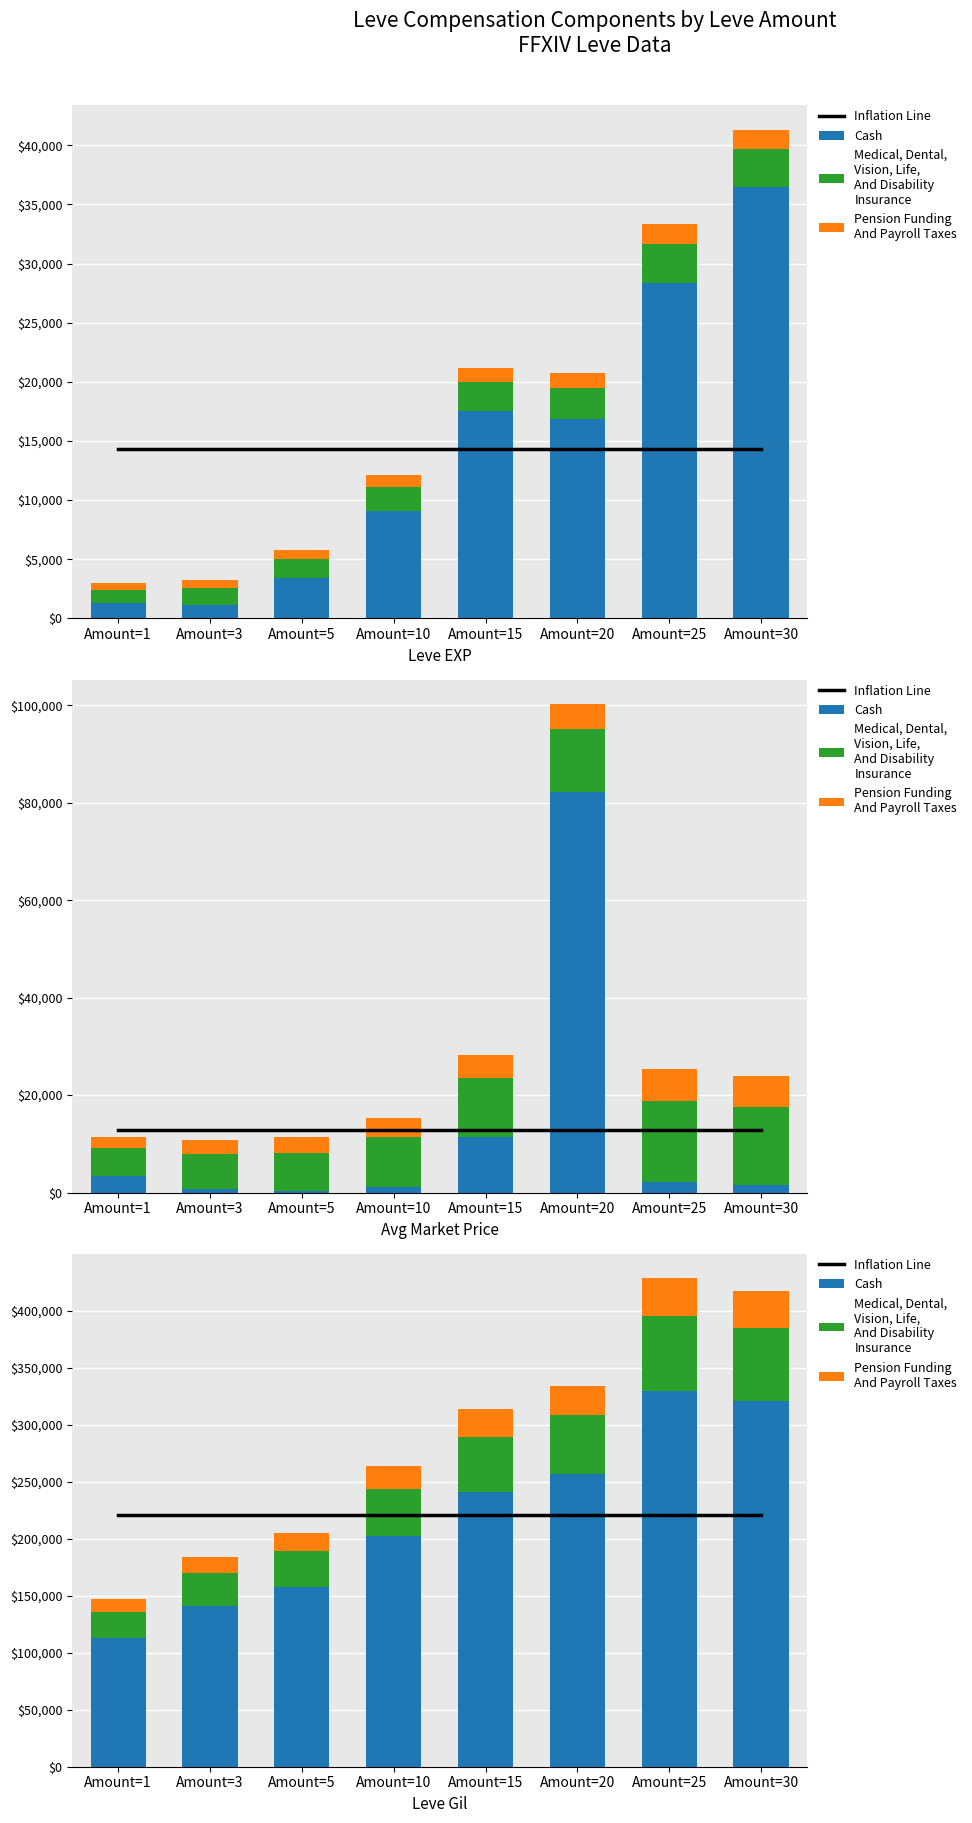

Are the bars horizontal?

No